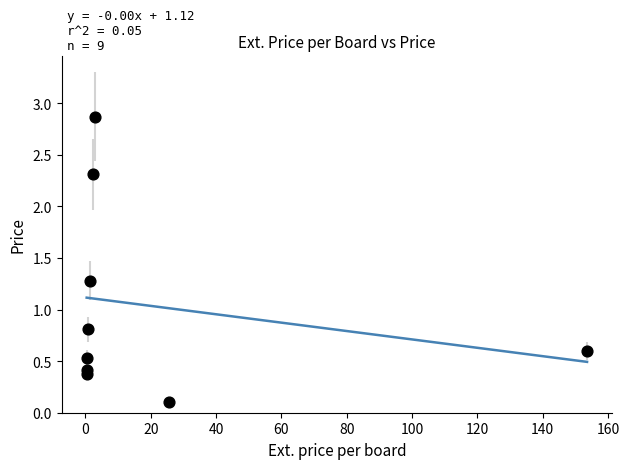

What Y value in the scatter plot is closest to 1?

0.8